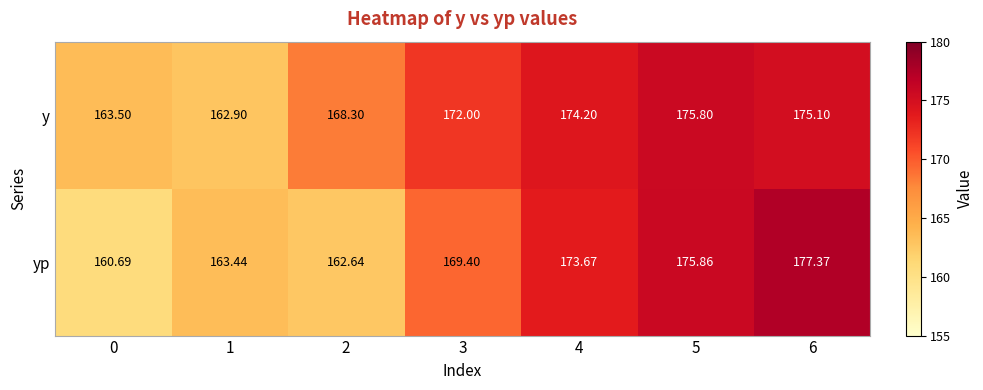

At how many categories does at least one series exceed 174?

3